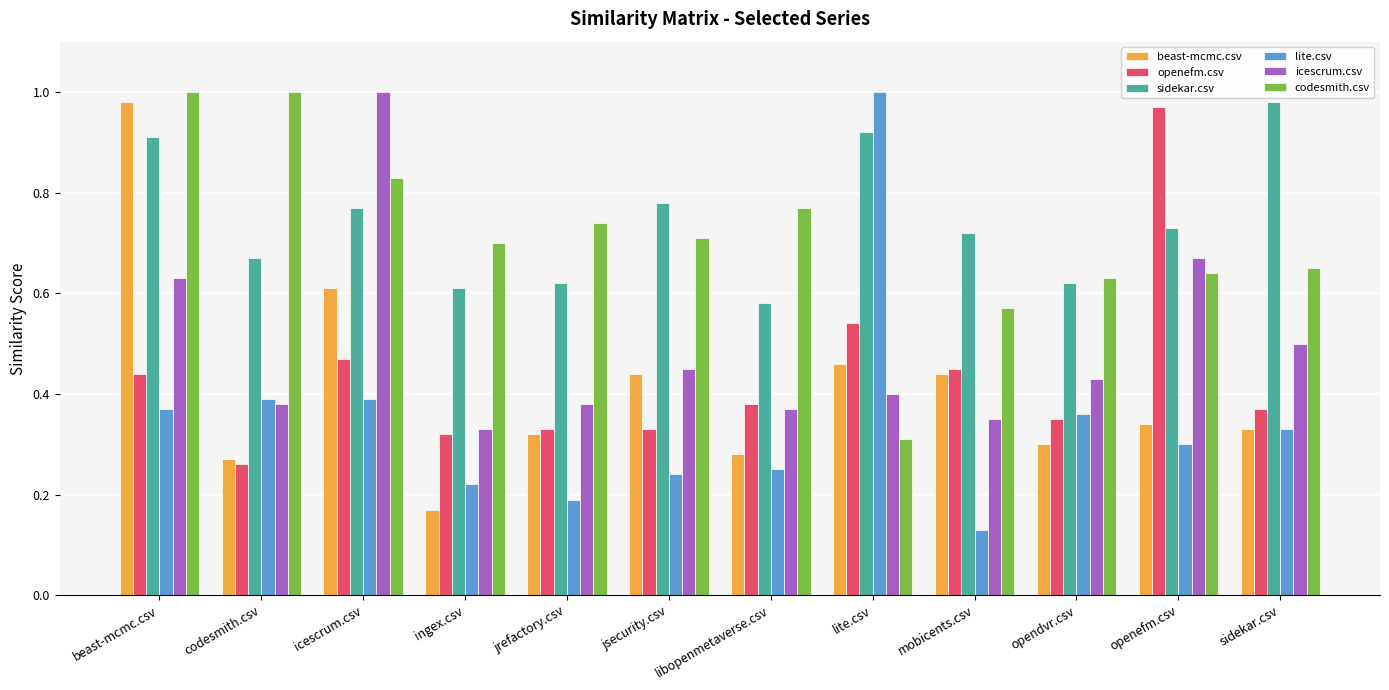

Between beast-mcmc.csv and jrefactory.csv, which series saw the biggest shift?

beast-mcmc.csv